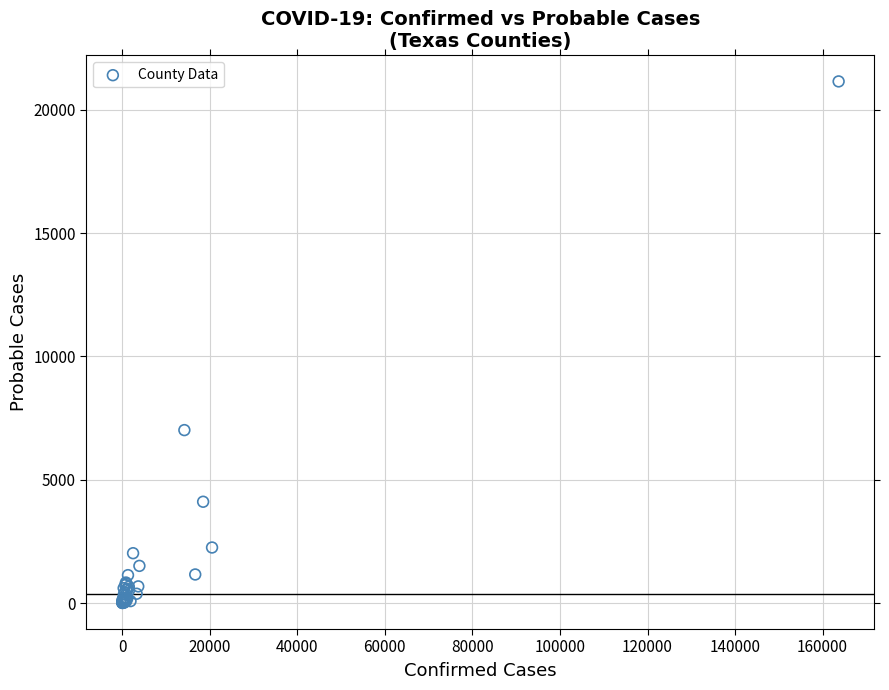

What Y value in the scatter plot is closest to 10580?

7014